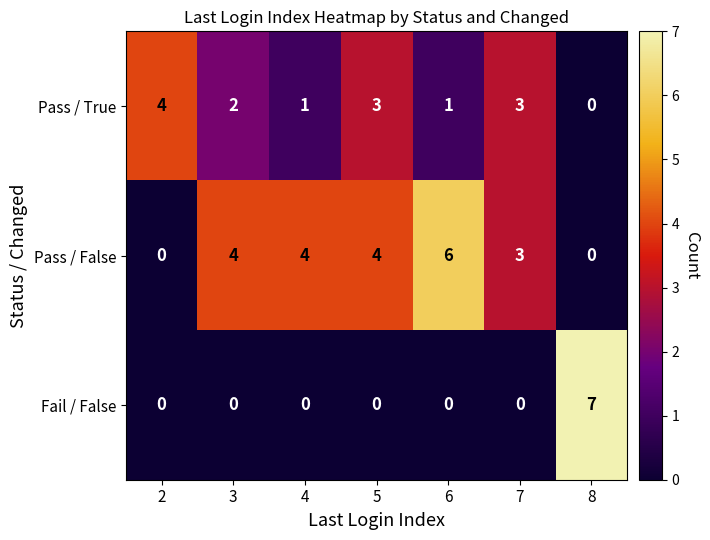

List the series in order of their overall mean, highest first.

Pass / False, Pass / True, Fail / False